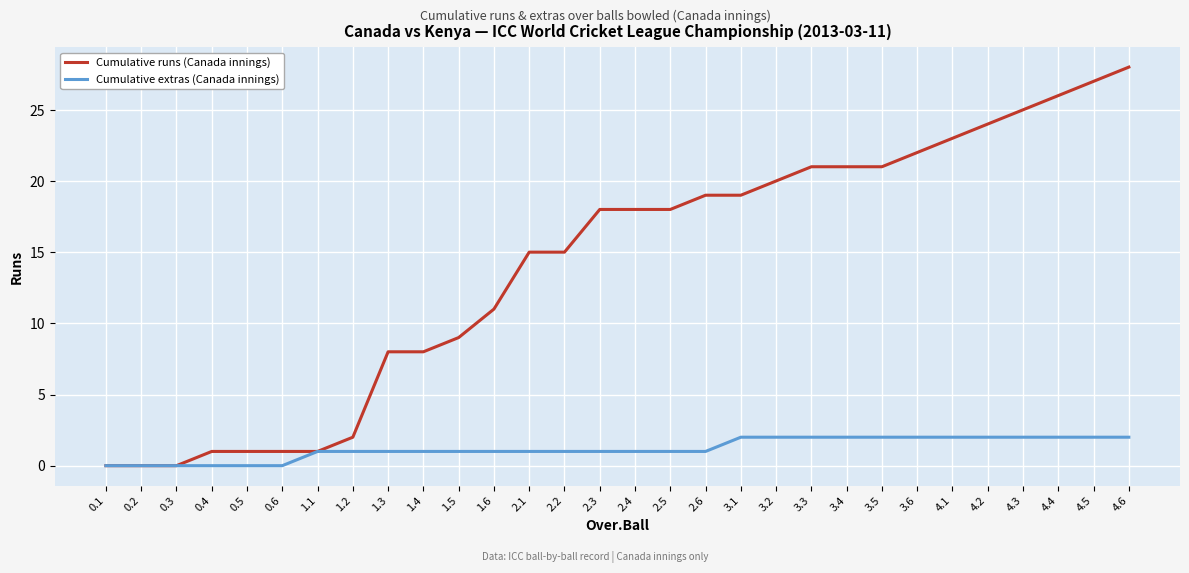

List the series in order of their overall mean, lowest first.

Cumulative extras (Canada innings), Cumulative runs (Canada innings)